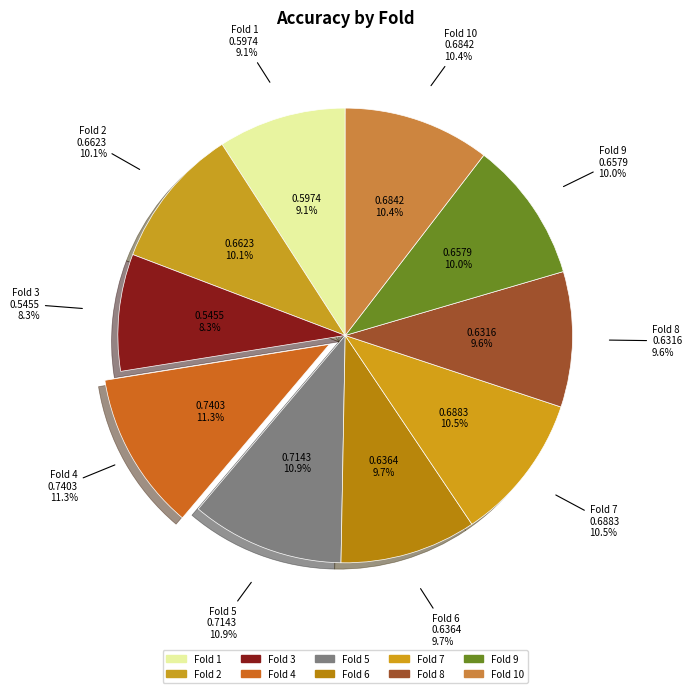

To the nearest percent, what percentage of the pie is Fold 7?

10%